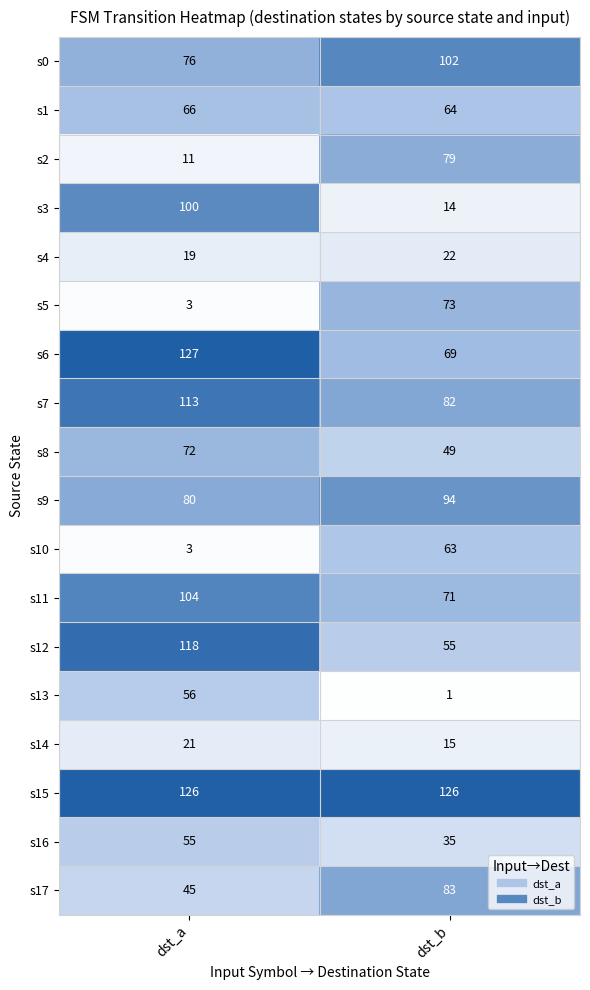

At which category is the sum across all series the highest?

dst_a